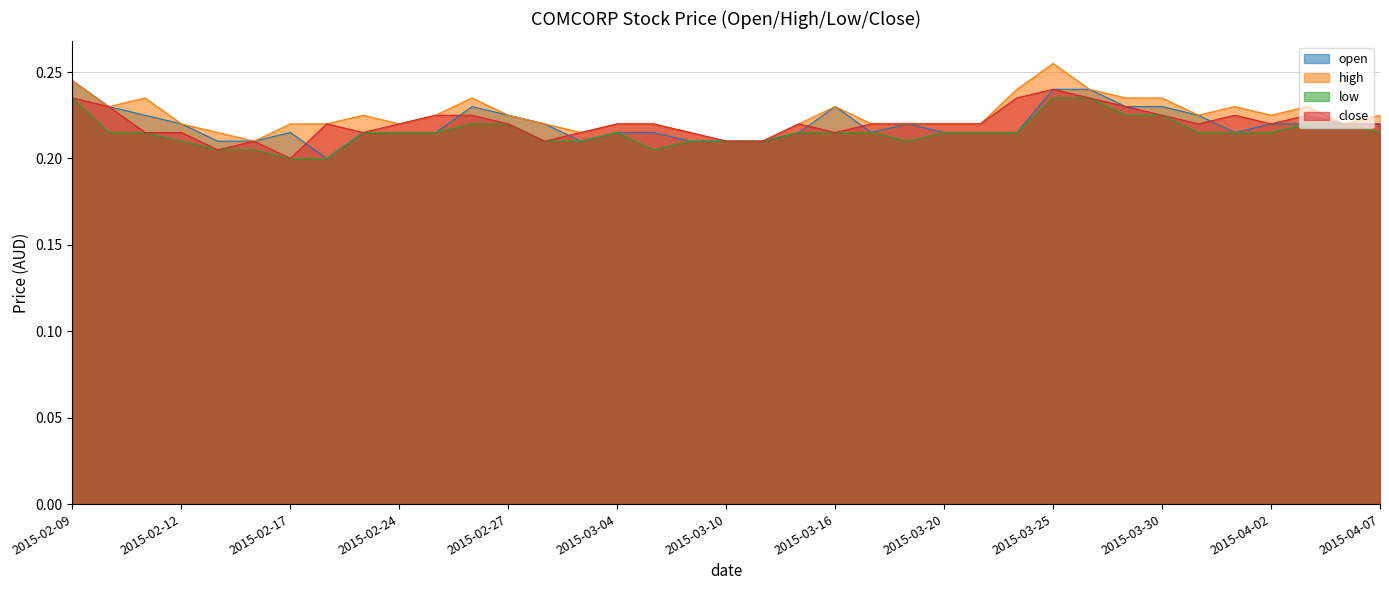

True or false: high and close intersect in this chart.

False